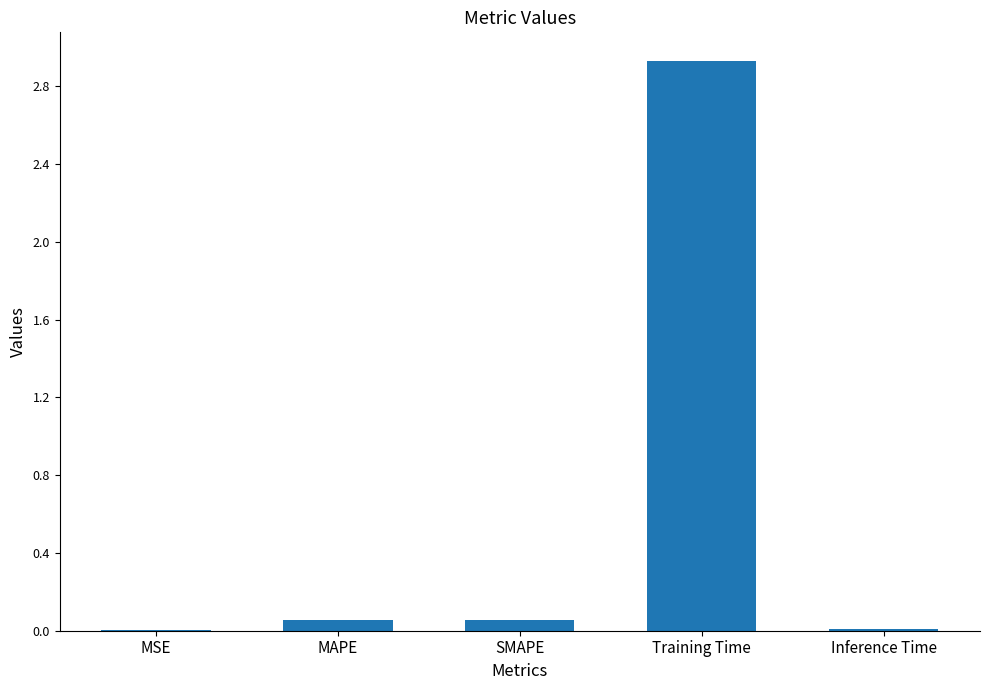

At which category does the chart reach its peak across all series?

Training Time